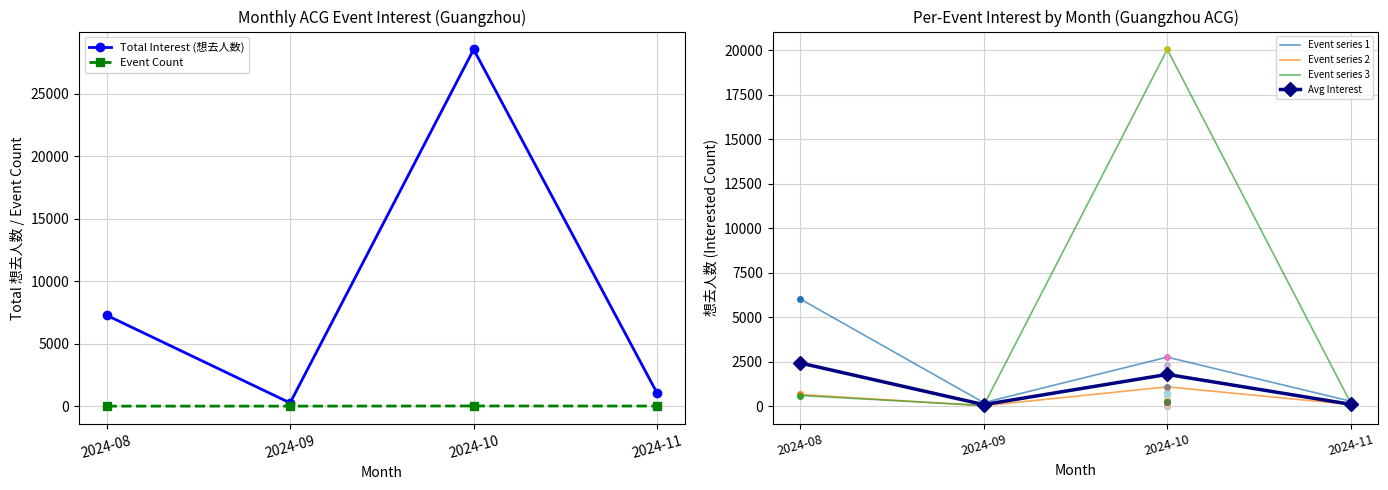

What is the difference between the second highest and minimum values in the Event Count series?

7